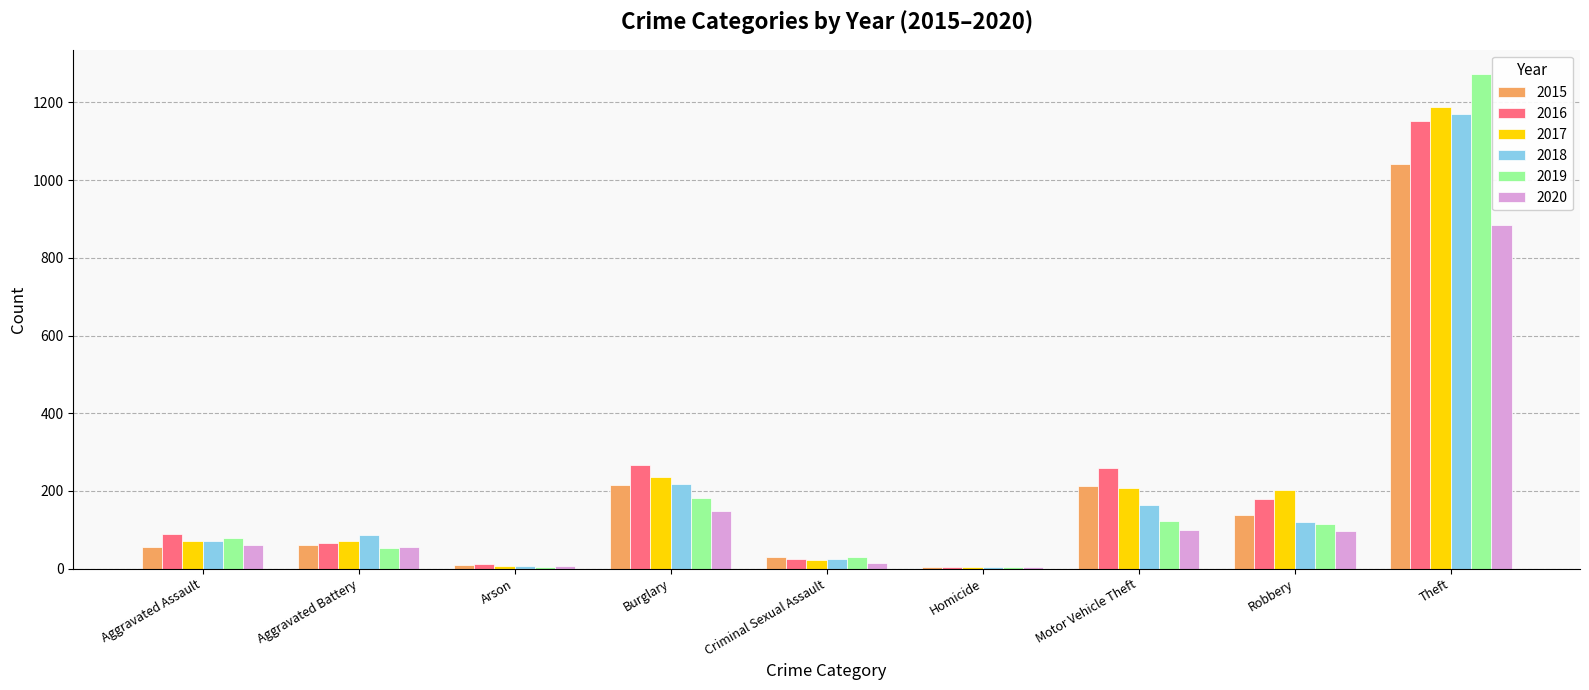

Is it true that 2017 equals 4 at Homicide?

True